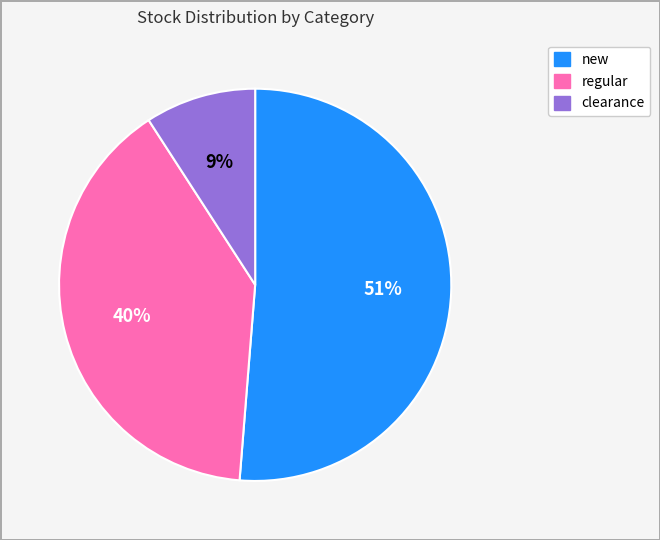

Is there a majority slice in this chart?

Yes